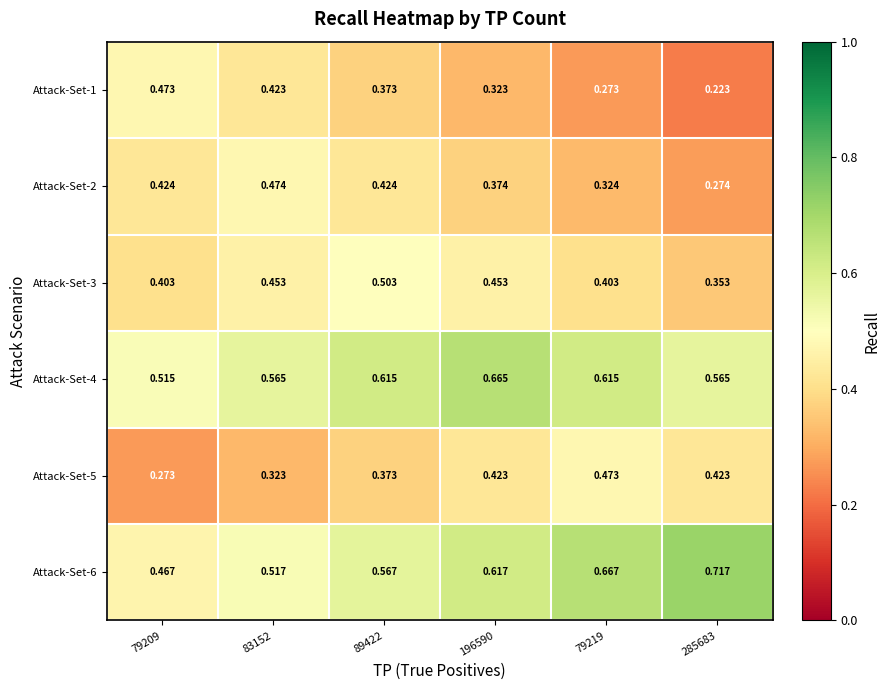

Is the value of Attack-Set-4 at 89422 greater than the value of Attack-Set-1 at 196590?

Yes